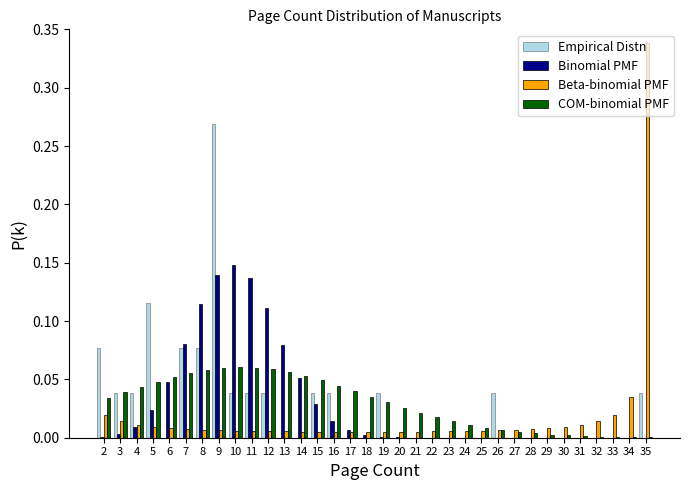

In the Beta-binomial PMF series, which range on the x-axis has the tallest bar?

34.5 to 35.5